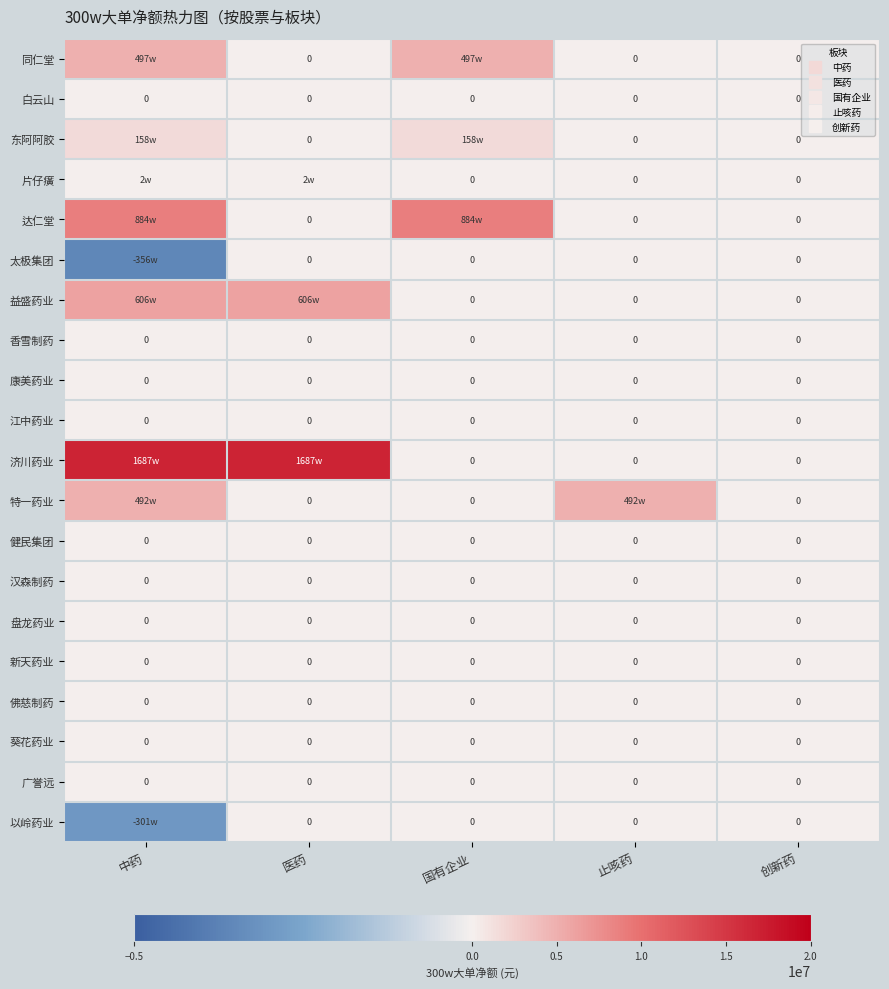

What is the average value of the 太极集团 series?

-712177